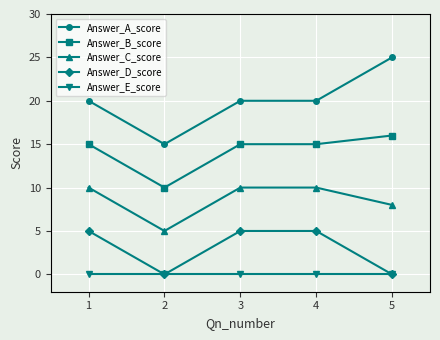

How many series are shown in this chart?

5